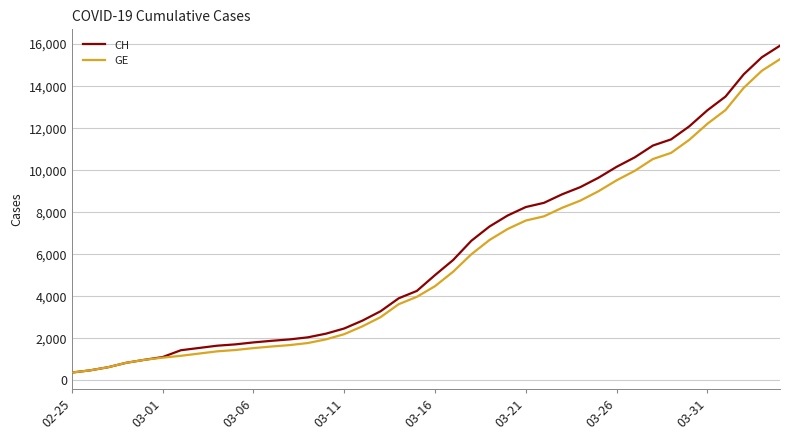

What is the greatest value displayed?

15926